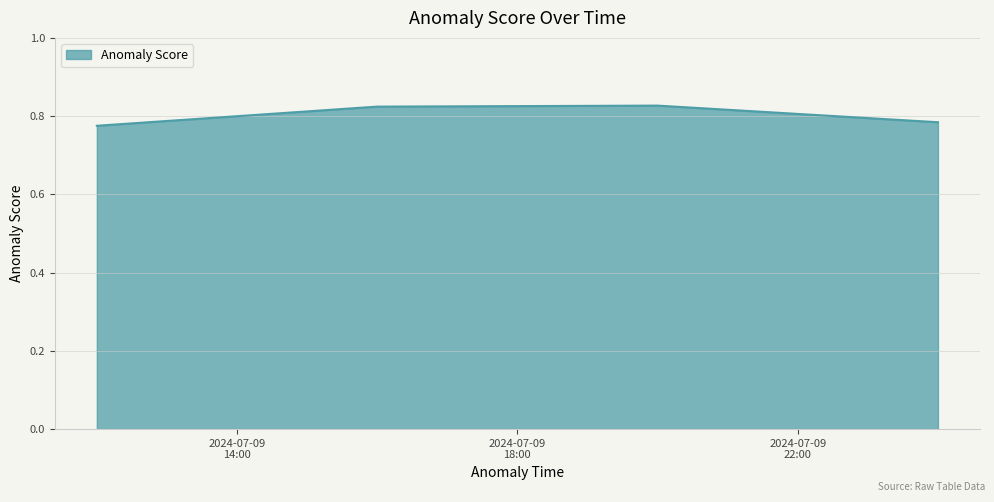

How many interior local peaks (higher than both neighbors) does the data have?

1